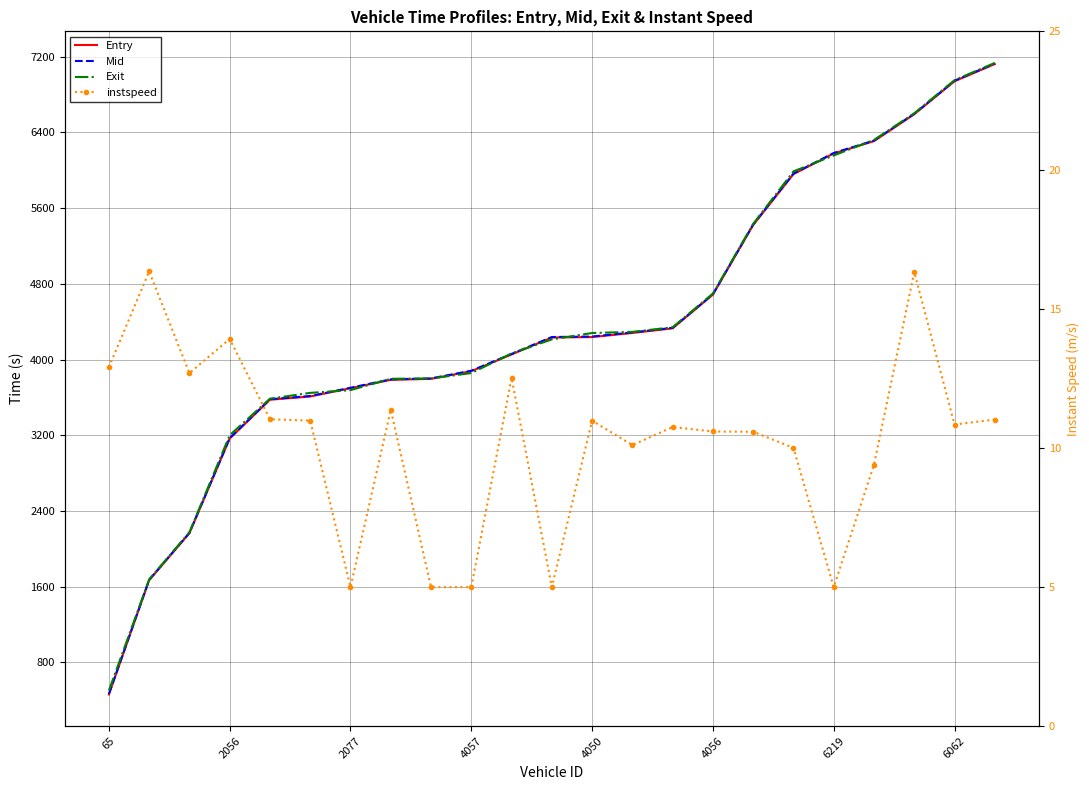

How many series are shown in this chart?

4